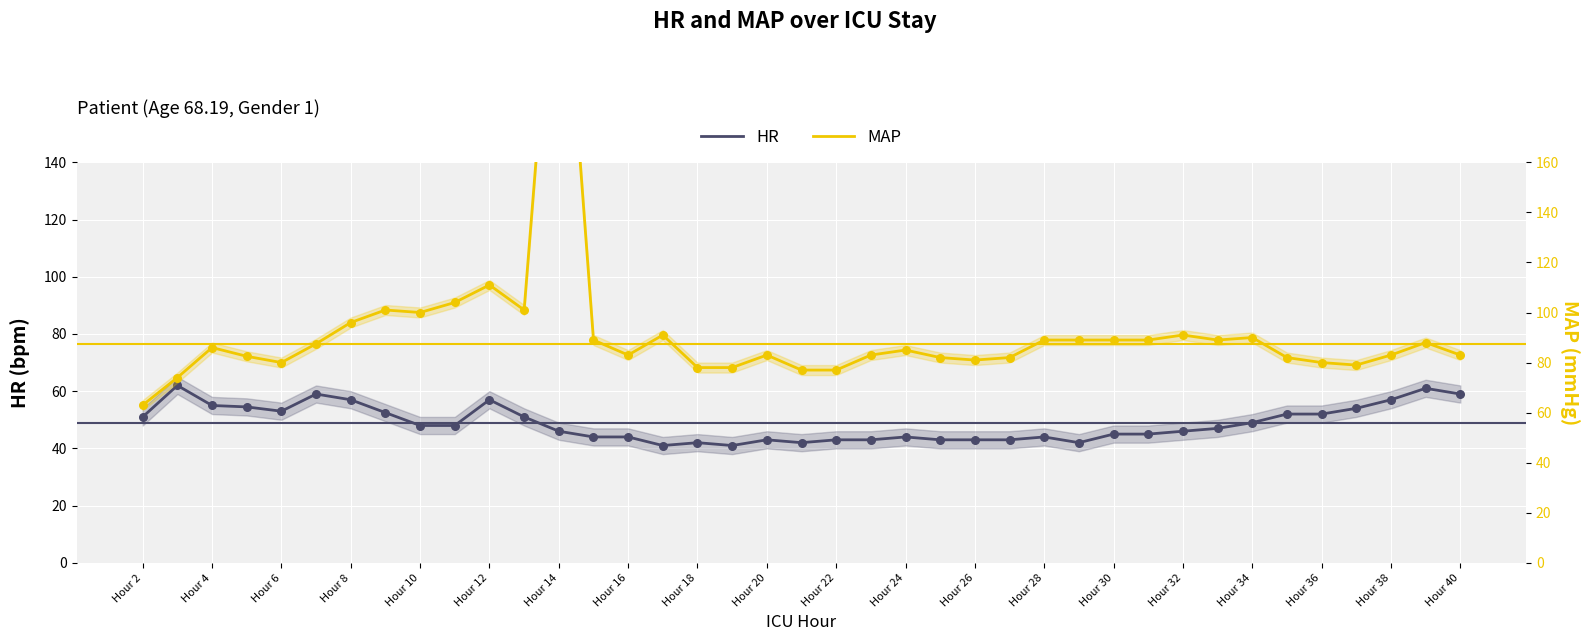

What is the total value across all series at 23?

125.0